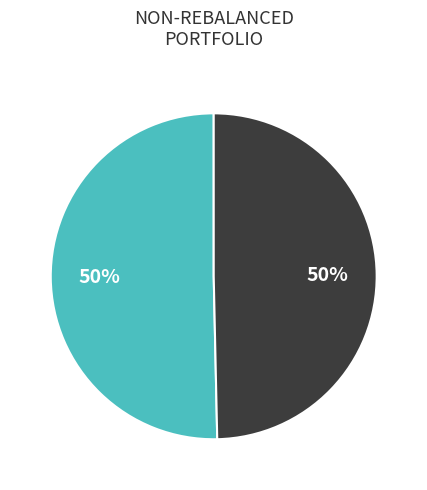

How many slices are in this pie chart?

2